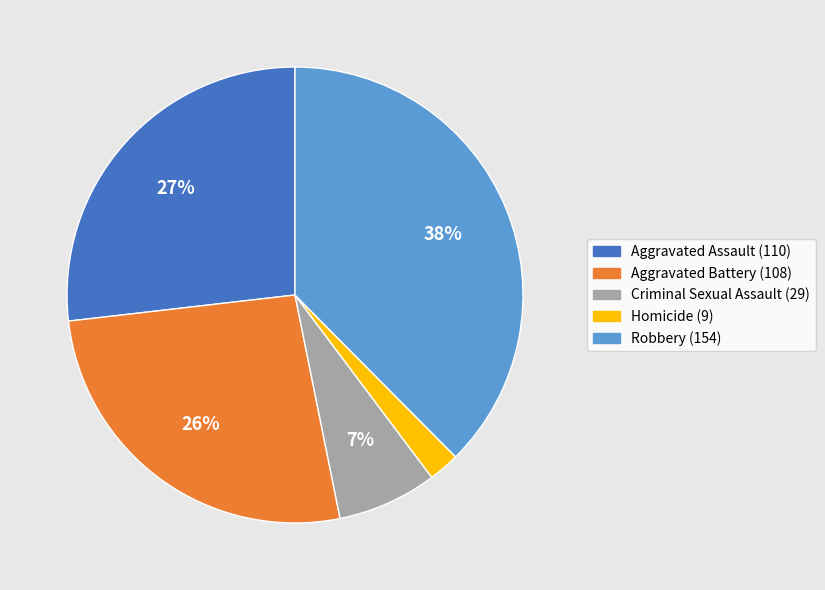

Count the number of slices in the pie.

5